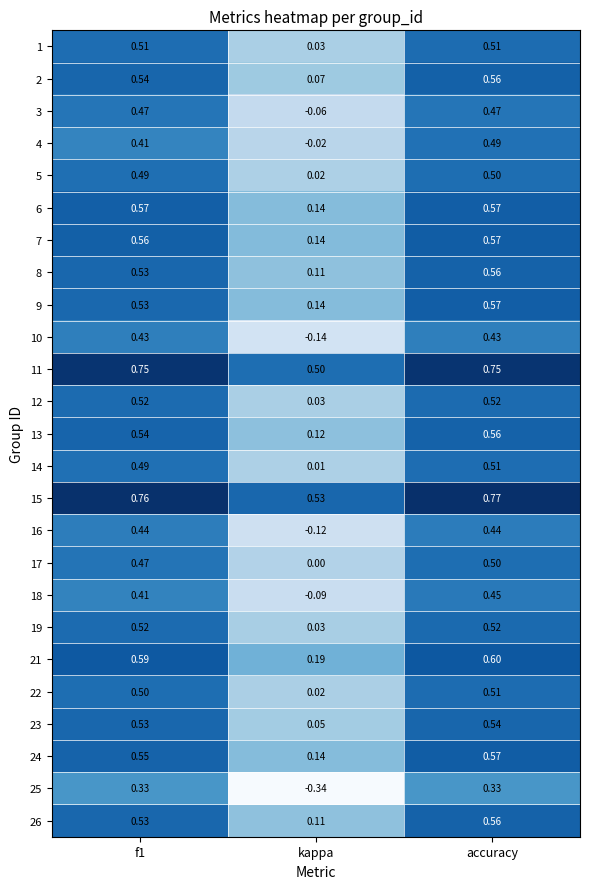

Which label corresponds to the largest value in the chart?

accuracy